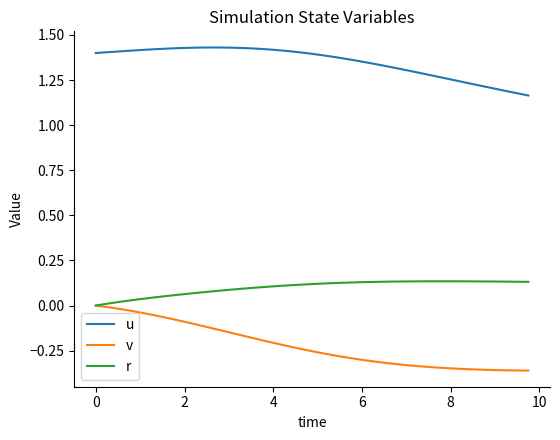

What is the sum of all u values?

54.0